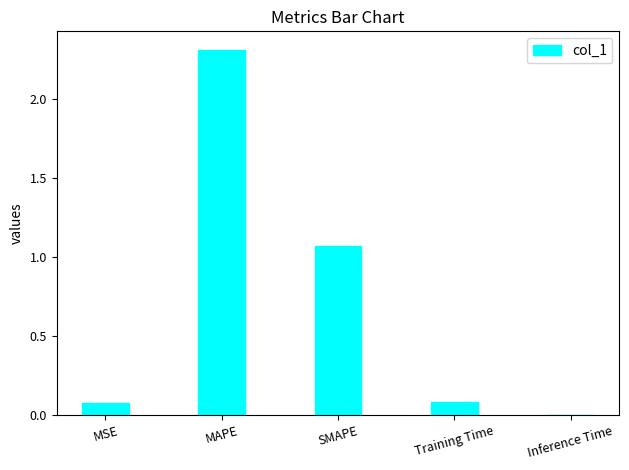

What is the sum of all values?

3.5